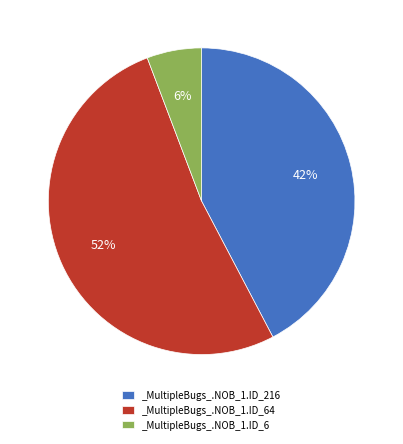

To the nearest percent, what is the difference between the largest and smallest slice percentages?

46%